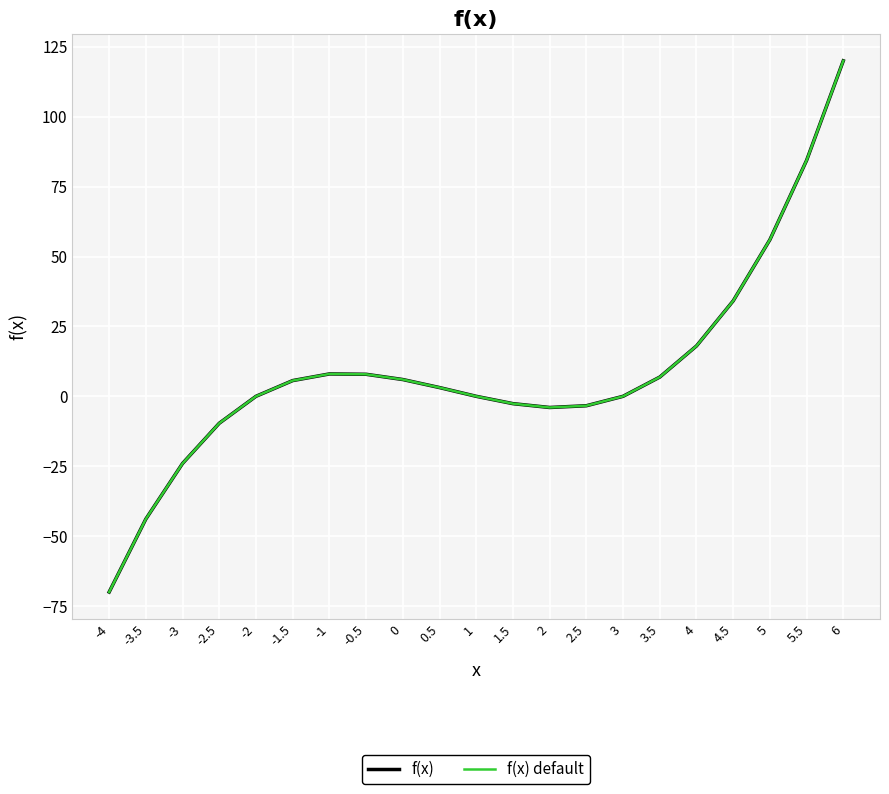

Reading left to right, list all the values displayed in this chart.

f(x): -70.0	-43.9	-24.0	-9.6	0.0	5.6	8.0	7.9	6.0	3.1	0.0	-2.6	-4.0	-3.4	0.0	6.9	18.0	34.1	56.0	84.4	120.0
f(x) default: -70.0	-43.9	-24.0	-9.6	0.0	5.6	8.0	7.9	6.0	3.1	0.0	-2.6	-4.0	-3.4	0.0	6.9	18.0	34.1	56.0	84.4	120.0